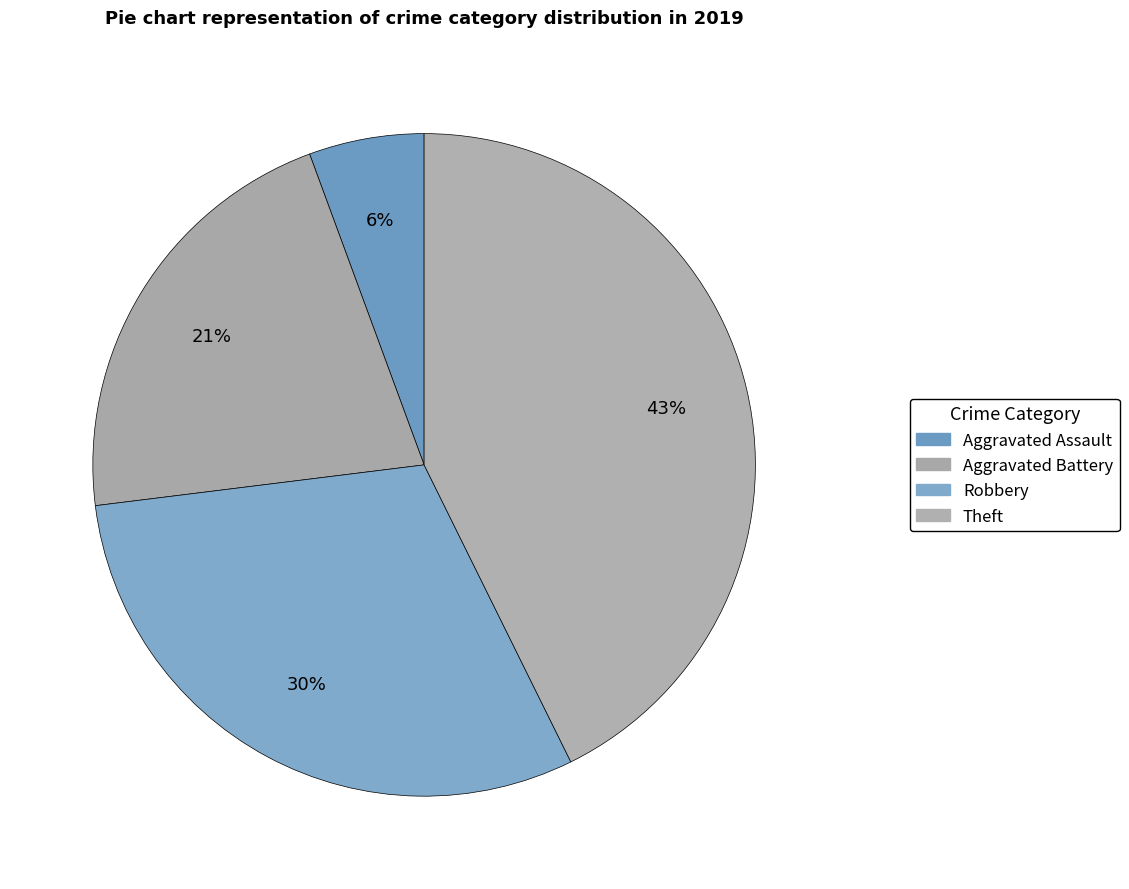

Does any single category account for the majority?

No